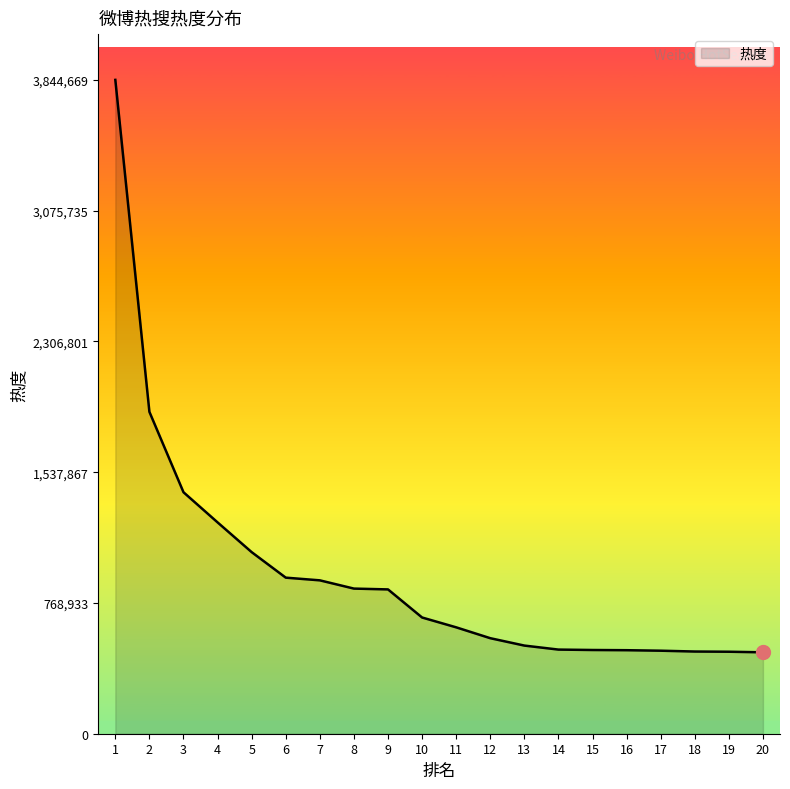

Approximately how many times larger is the value at 7 compared to 6?

1.0